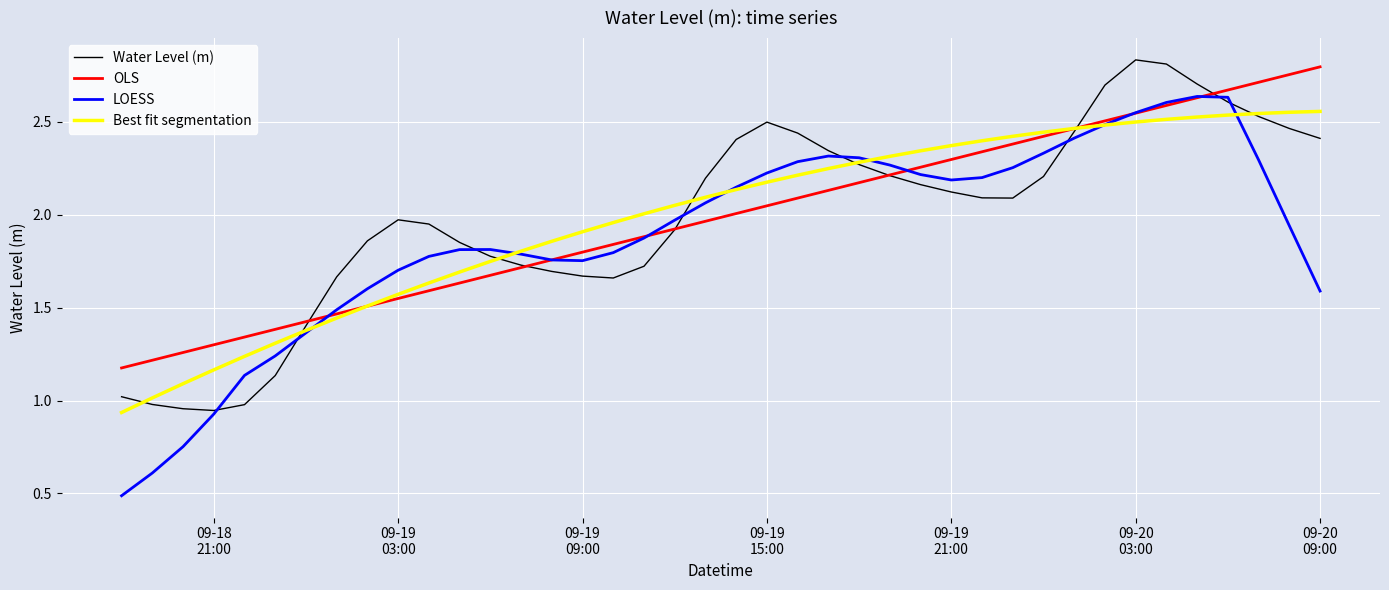

Which series has the largest range (max minus min)?

LOESS